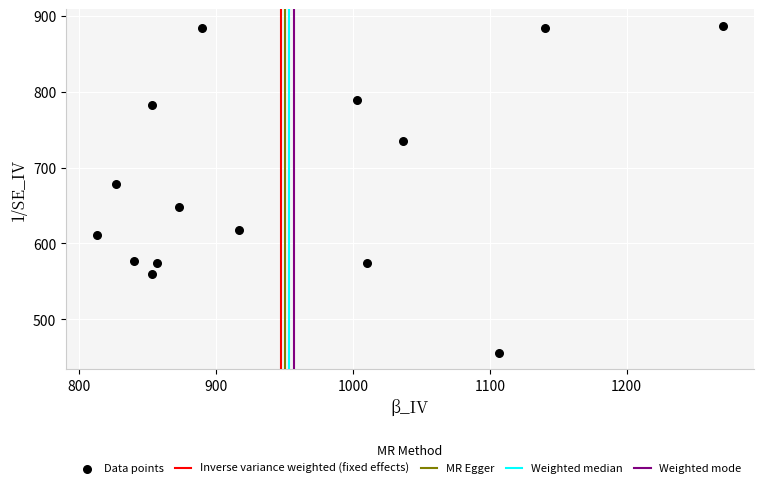

What Y value in the scatter plot is closest to 671?

678.4